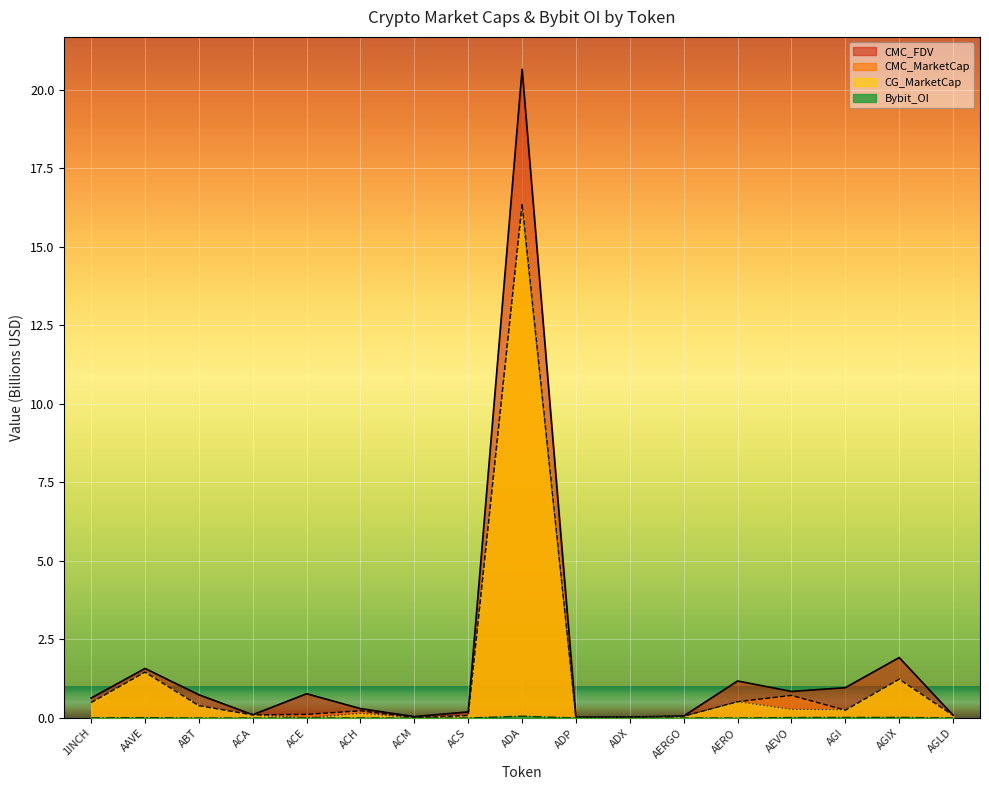

How many distinct data groups are displayed?

4